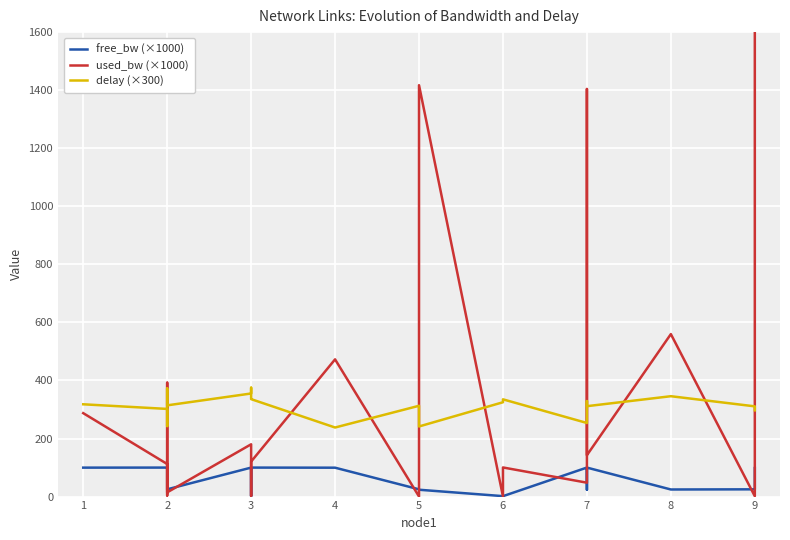

True or false: free_bw (×1000) and used_bw (×1000) cross at least once.

True